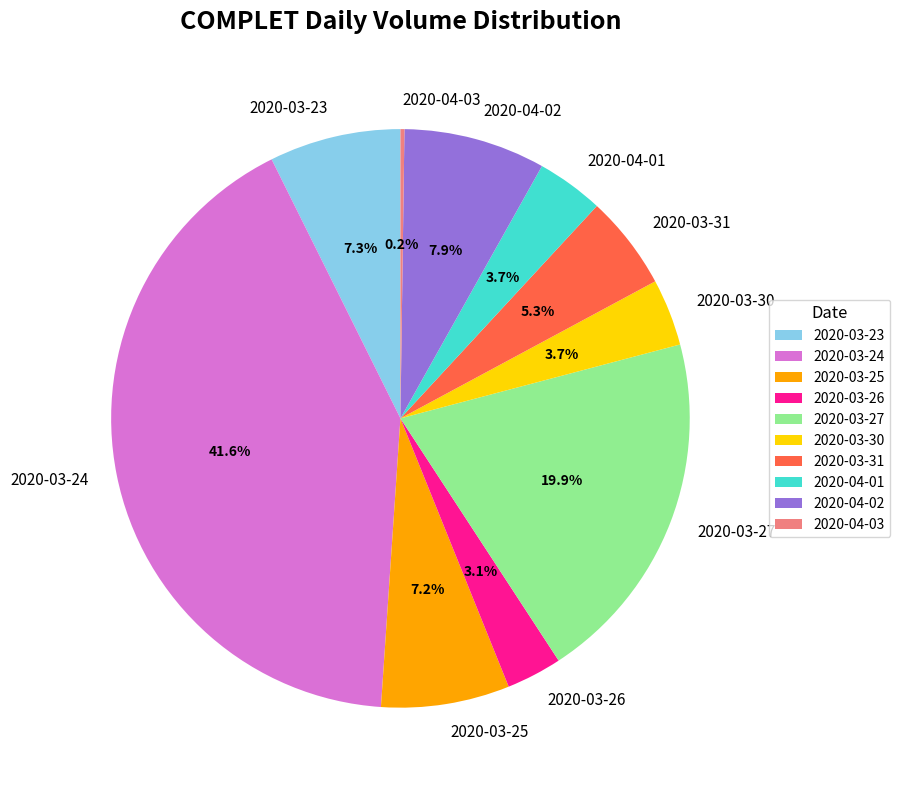

Is it true that 2020-04-02 is 8% of the pie?

True